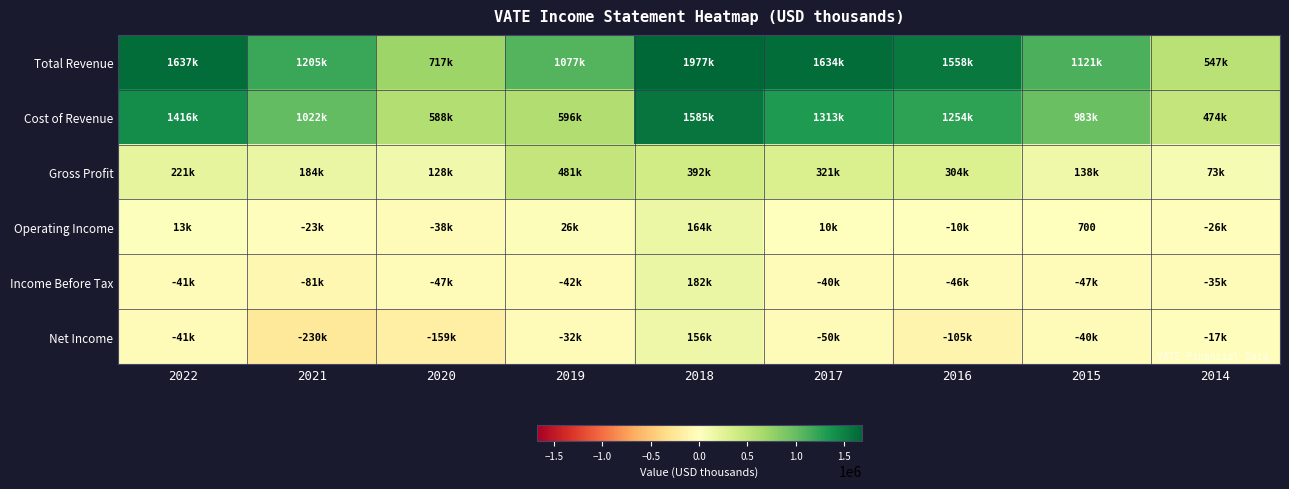

List the series in order of their peak value, lowest first.

Net Income, Operating Income, Income Before Tax, Gross Profit, Cost of Revenue, Total Revenue